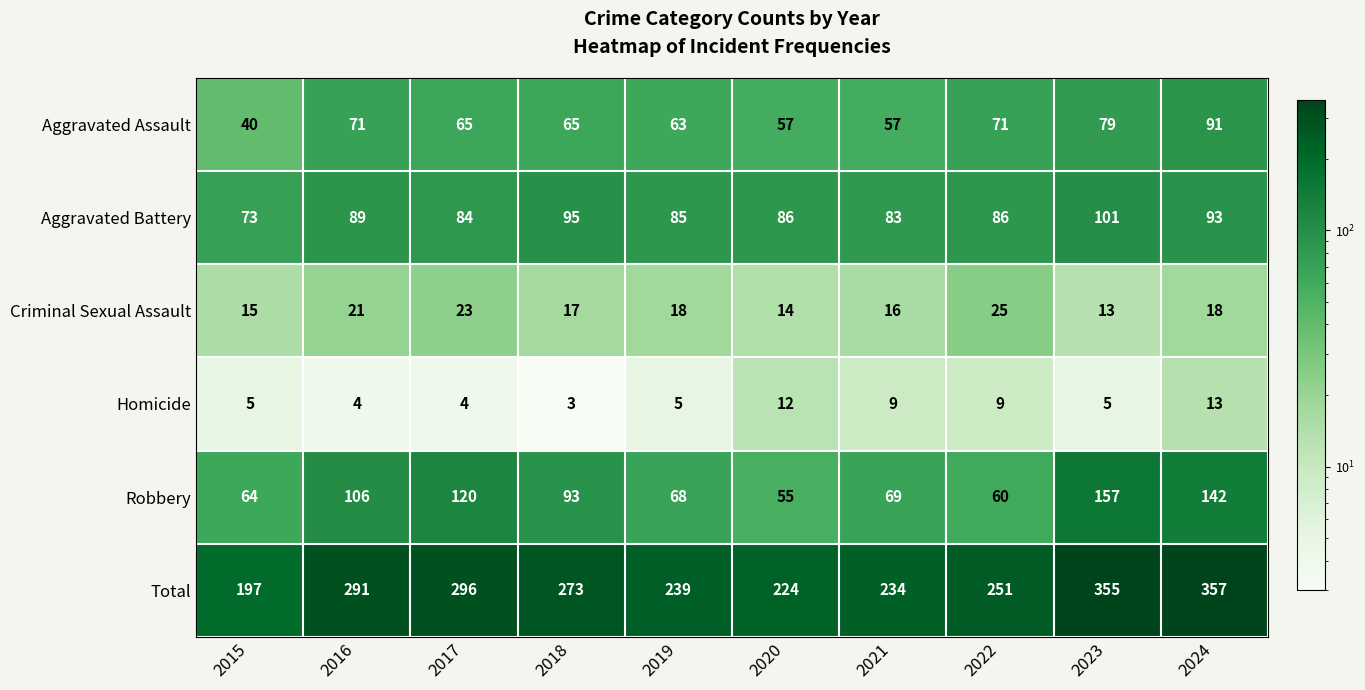

At 2024, list the series in order from largest to smallest.

Total, Robbery, Aggravated Battery, Aggravated Assault, Criminal Sexual Assault, Homicide